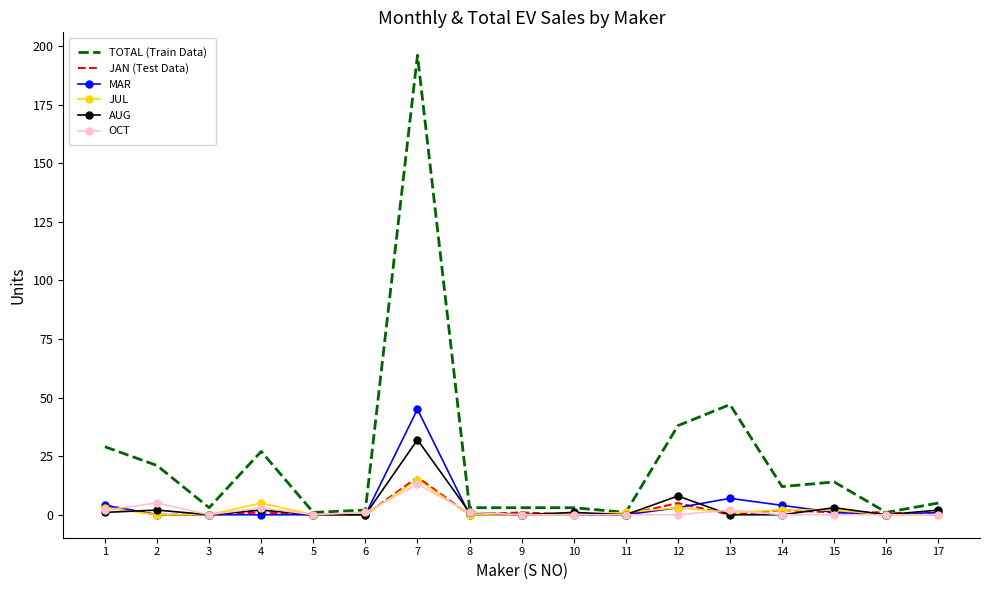

Is the value of TOTAL (Train Data) at 17 greater than the value of OCT at 5?

Yes